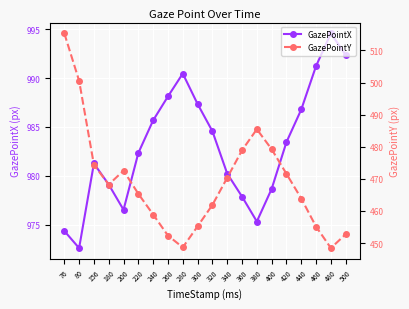

True or false: GazePointX and GazePointY intersect in this chart.

False